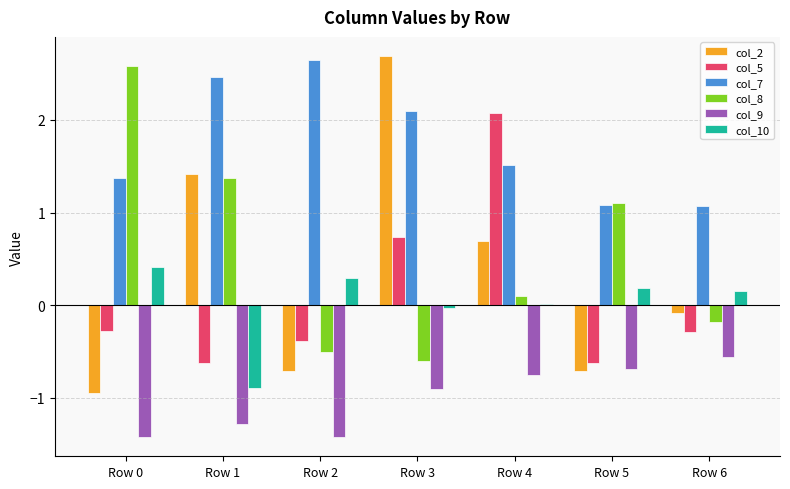

What is the sum of all col_5 values?

0.6